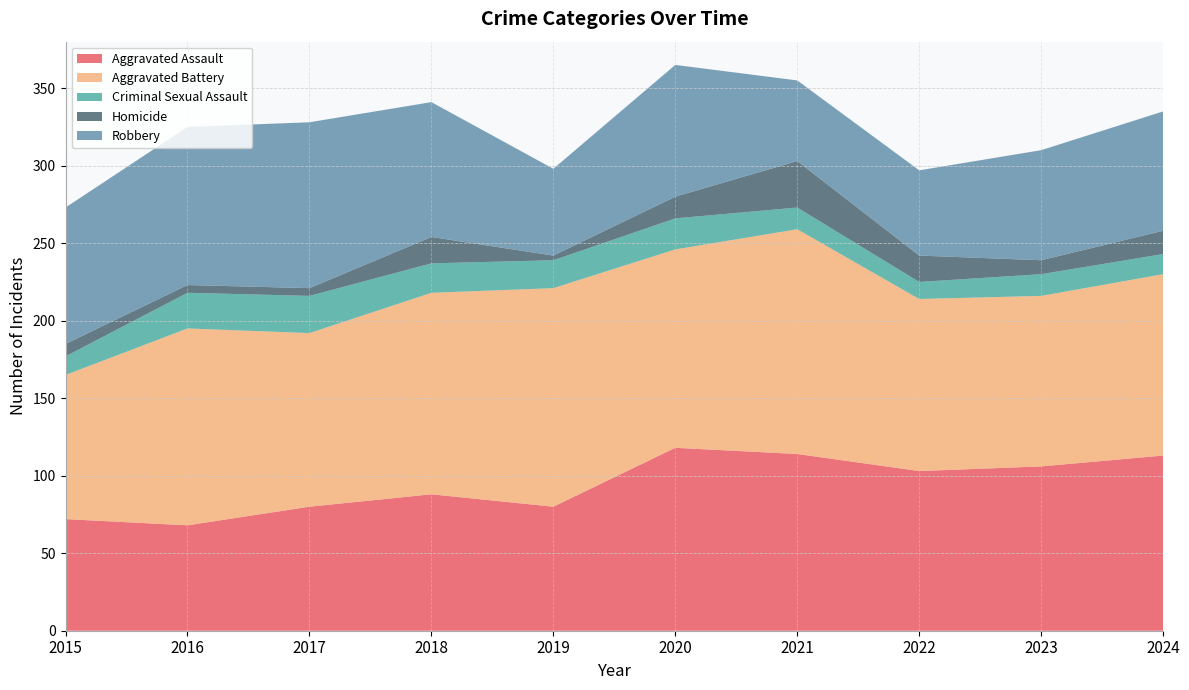

Reading right to left, transcribe all the data shown in this chart.

Aggravated Assault: 113	106	103	114	118	80	88	80	68	72
Aggravated Battery: 117	110	111	145	128	141	130	112	127	93
Criminal Sexual Assault: 13	14	11	14	20	18	19	24	23	12
Homicide: 15	9	17	30	14	3	17	5	5	8
Robbery: 77	71	55	52	85	56	87	107	102	88